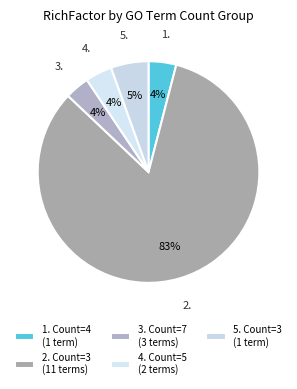

Which slice is the largest?

2. Count=3 (11 terms)